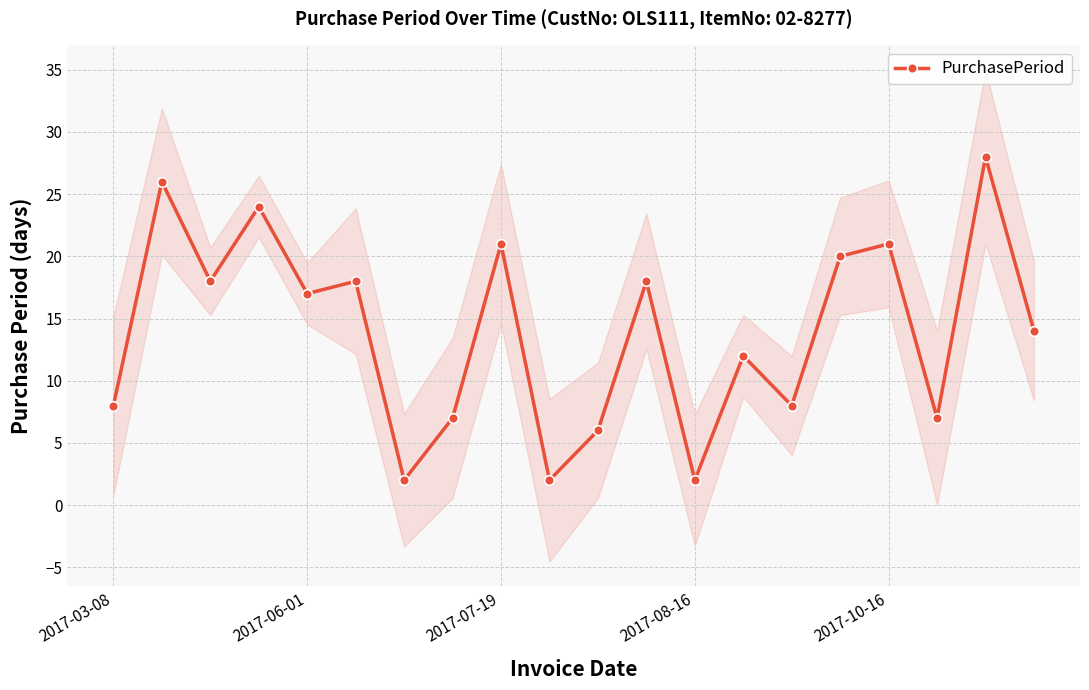

True or false: PurchasePeriod has more than 2 interior local peaks.

True